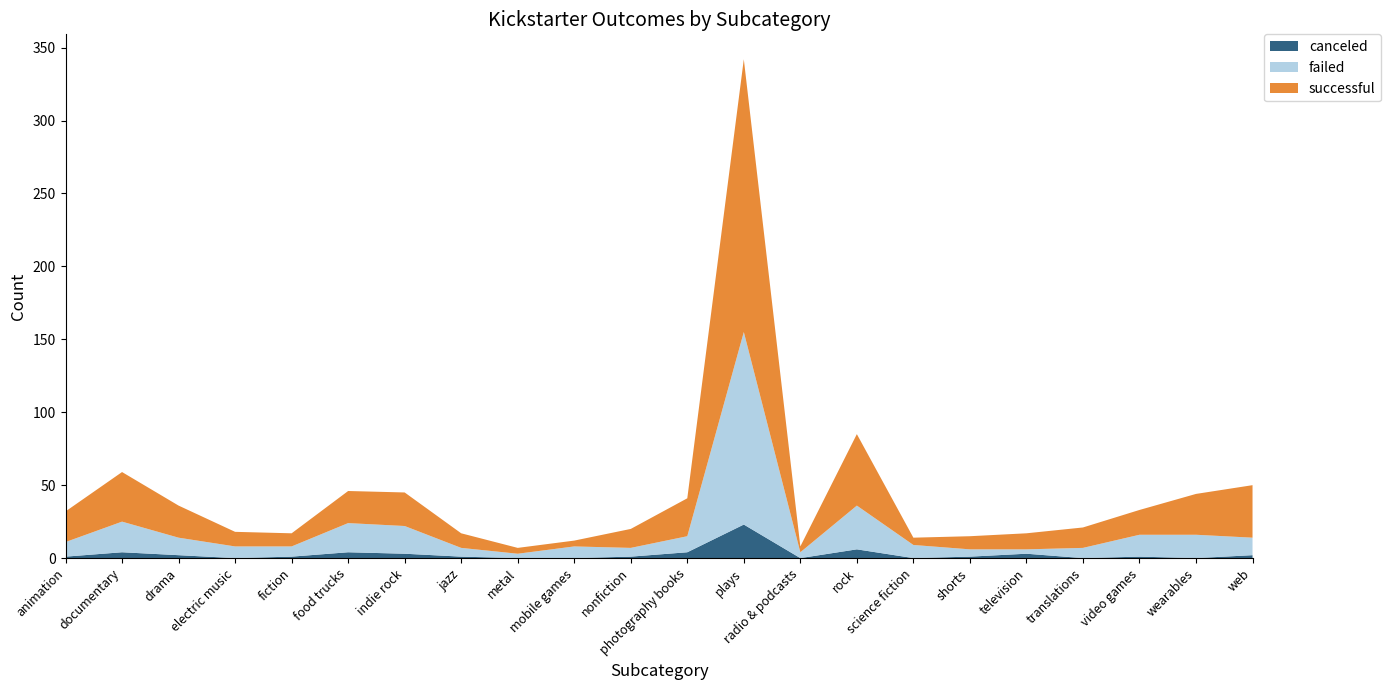

Reading right to left, transcribe all the data shown in this chart.

canceled: web=2	wearables=0	video games=1	translations=0	television=3	shorts=1	science fiction=0	rock=6	radio & podcasts=0	plays=23	photography books=4	nonfiction=1	mobile games=0	metal=0	jazz=1	indie rock=3	food trucks=4	fiction=1	electric music=0	drama=2	documentary=4	animation=1
failed: web=12	wearables=16	video games=15	translations=7	television=3	shorts=5	science fiction=9	rock=30	radio & podcasts=4	plays=132	photography books=11	nonfiction=6	mobile games=8	metal=3	jazz=6	indie rock=19	food trucks=20	fiction=7	electric music=8	drama=12	documentary=21	animation=10
successful: web=36	wearables=28	video games=17	translations=14	television=11	shorts=9	science fiction=5	rock=49	radio & podcasts=4	plays=187	photography books=26	nonfiction=13	mobile games=4	metal=4	jazz=10	indie rock=23	food trucks=22	fiction=9	electric music=10	drama=22	documentary=34	animation=21